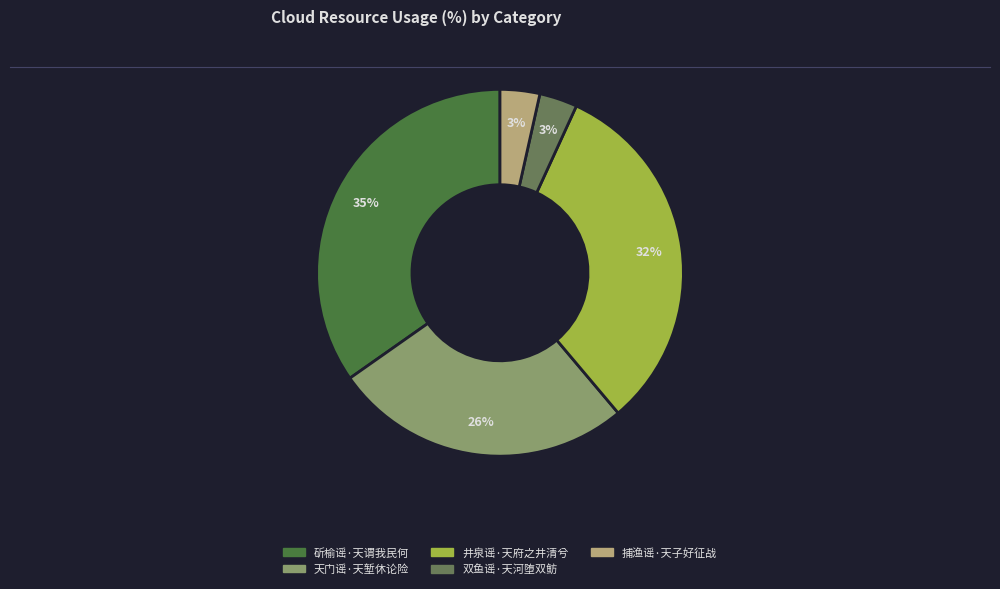

Is it true that 井泉谣·天府之井清兮 is 32% of the pie?

True